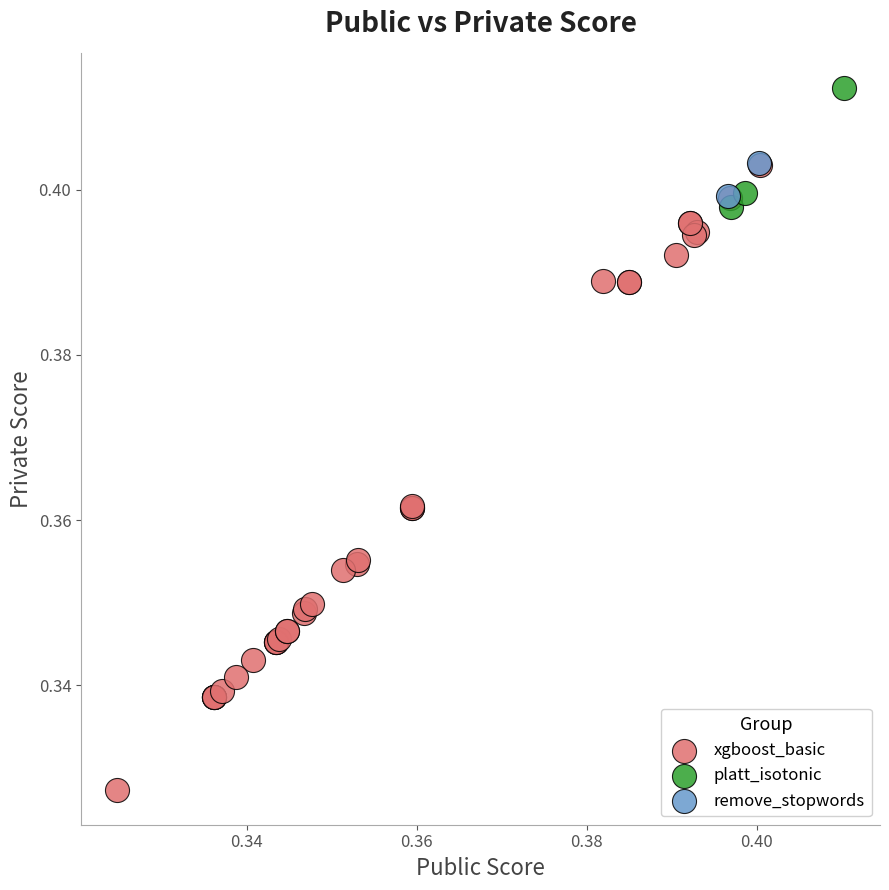

Which series contains the highest Y value?

platt_isotonic